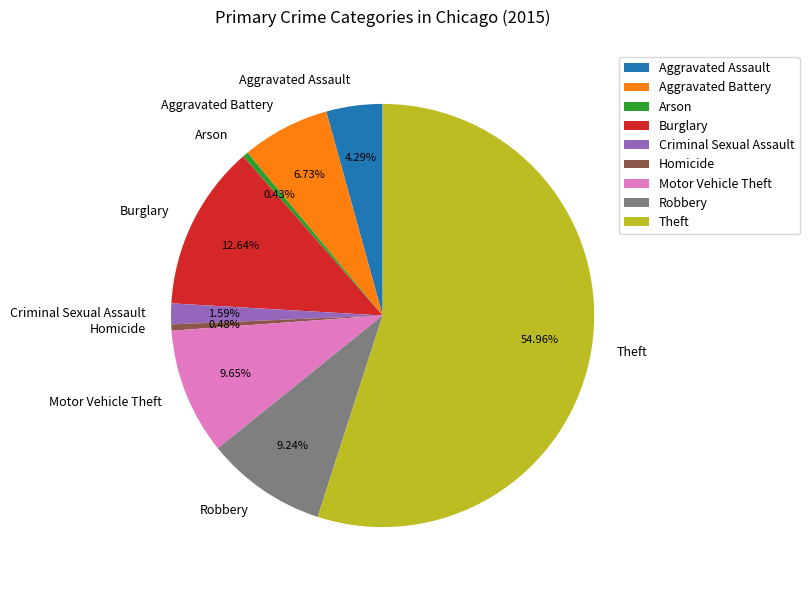

What is the ratio of the value at Aggravated Assault to the value at Aggravated Battery?

0.6